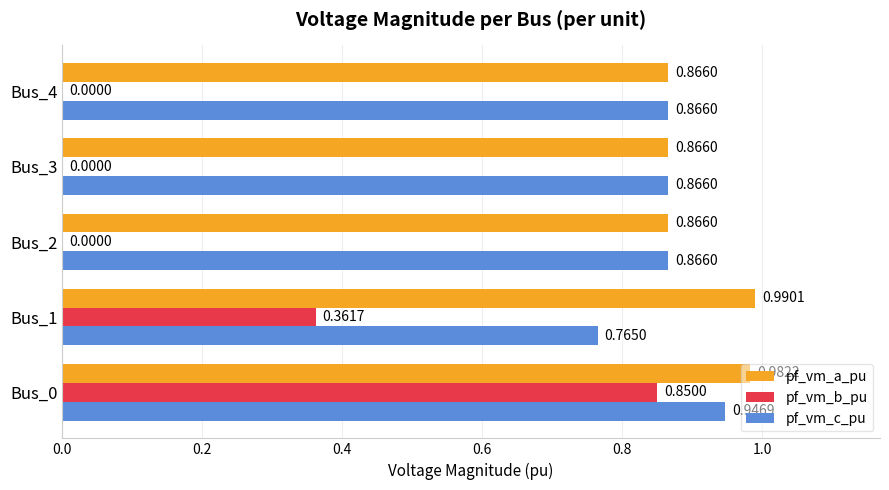

What is the sum of all pf_vm_c_pu values?

4.3